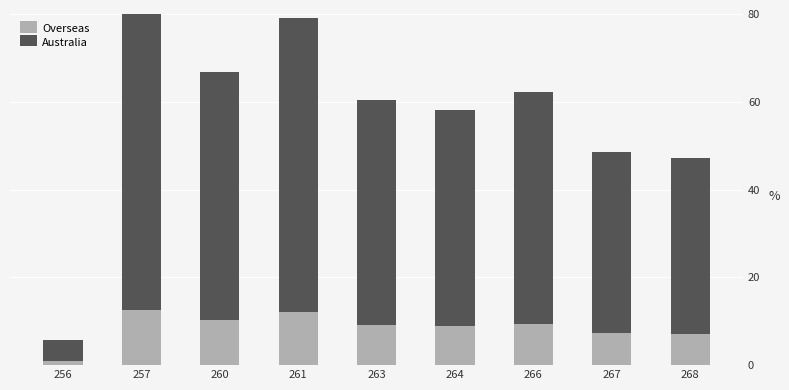

How many series are shown in this chart?

2